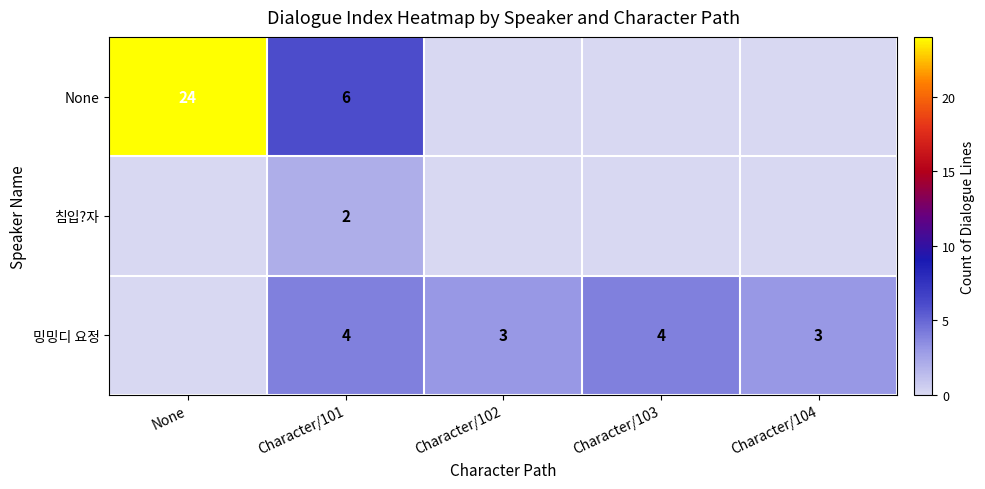

Is it true that None equals 24 at None?

True